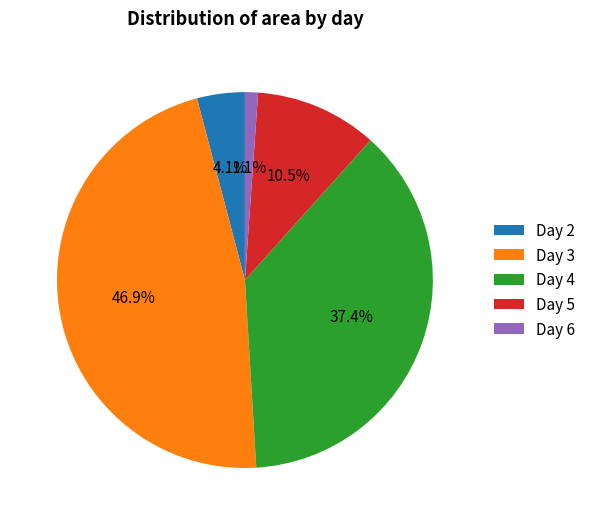

Which category has the smallest portion of the pie?

Day 6